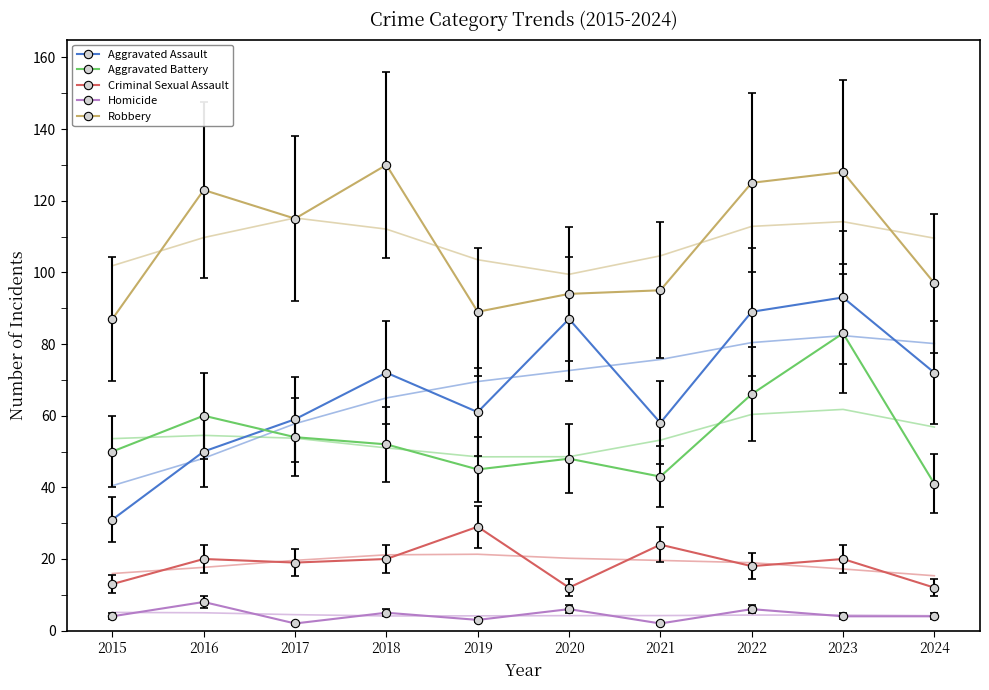

In Aggravated Assault, how many points are higher than both neighbors (excluding endpoints)?

3